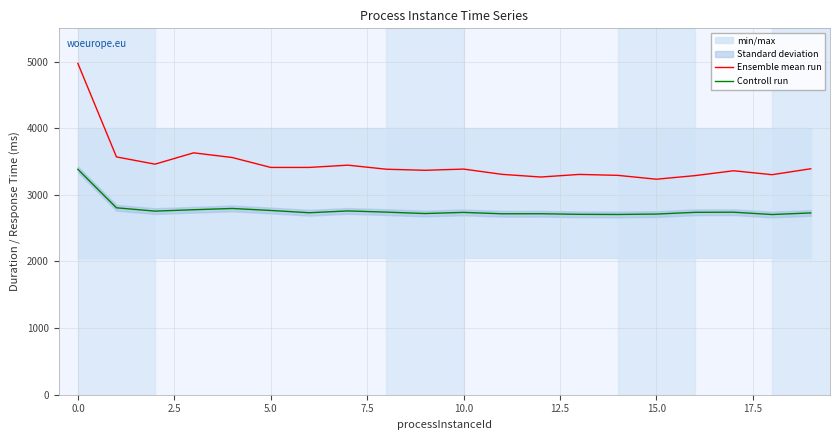

What is the sum of the Controll run values at 17.5 and 12?

5458